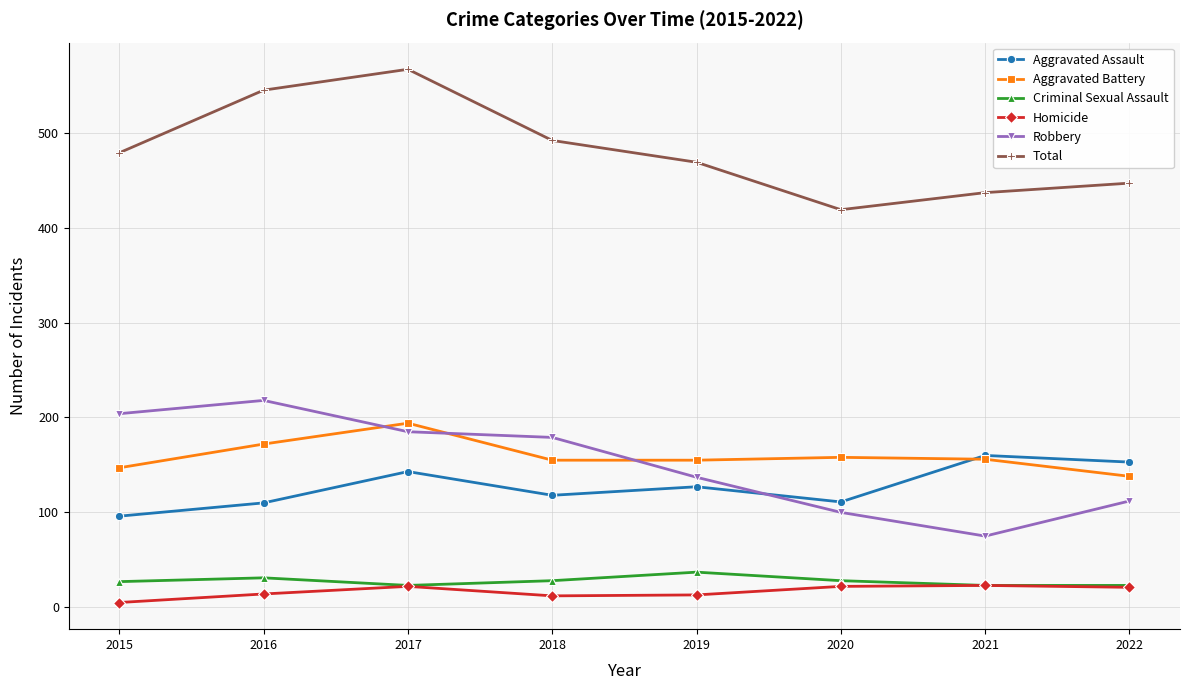

What value does the Aggravated Assault series have at 2015?

96